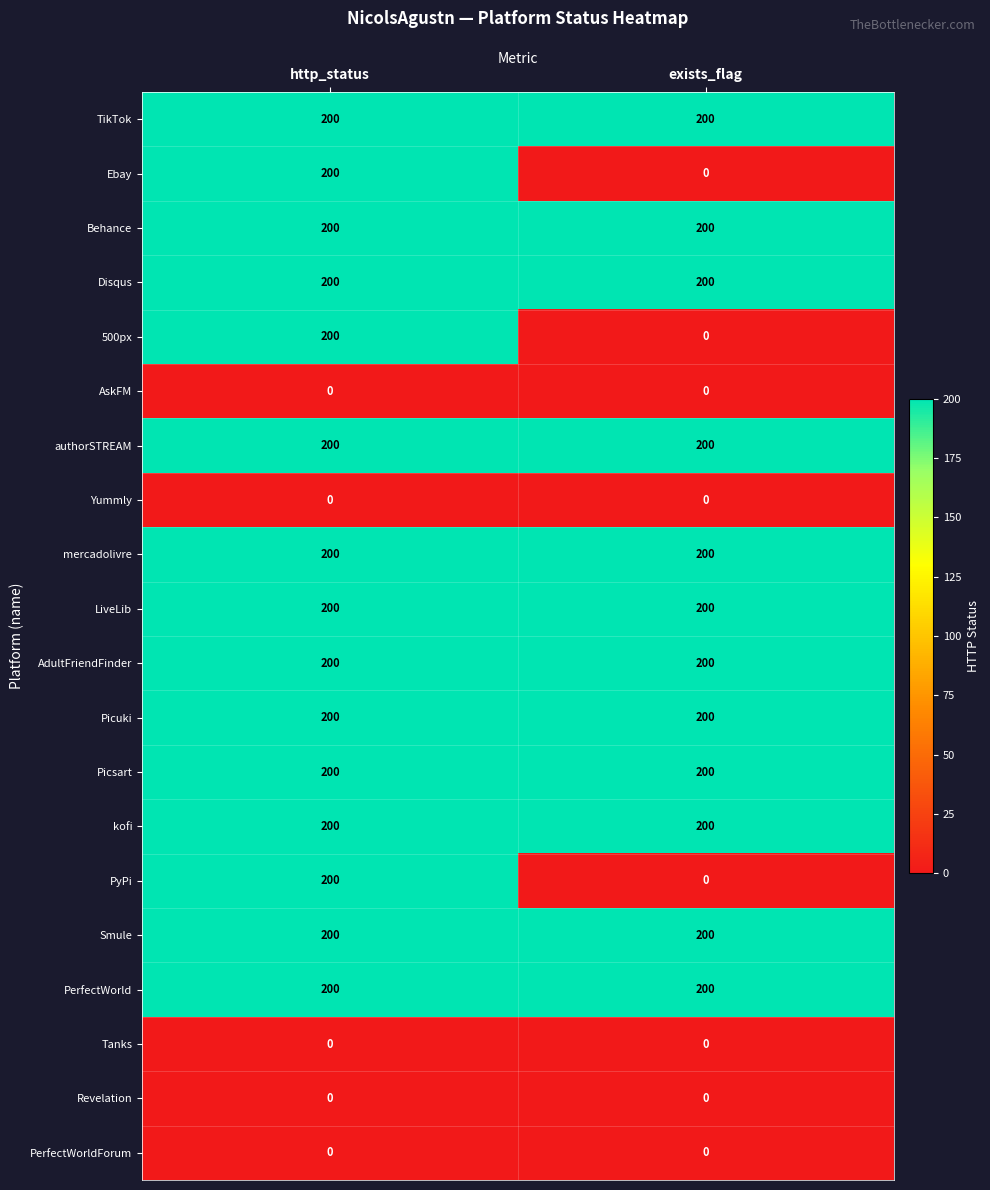

Is it true that PyPi equals 109 at exists_flag?

False